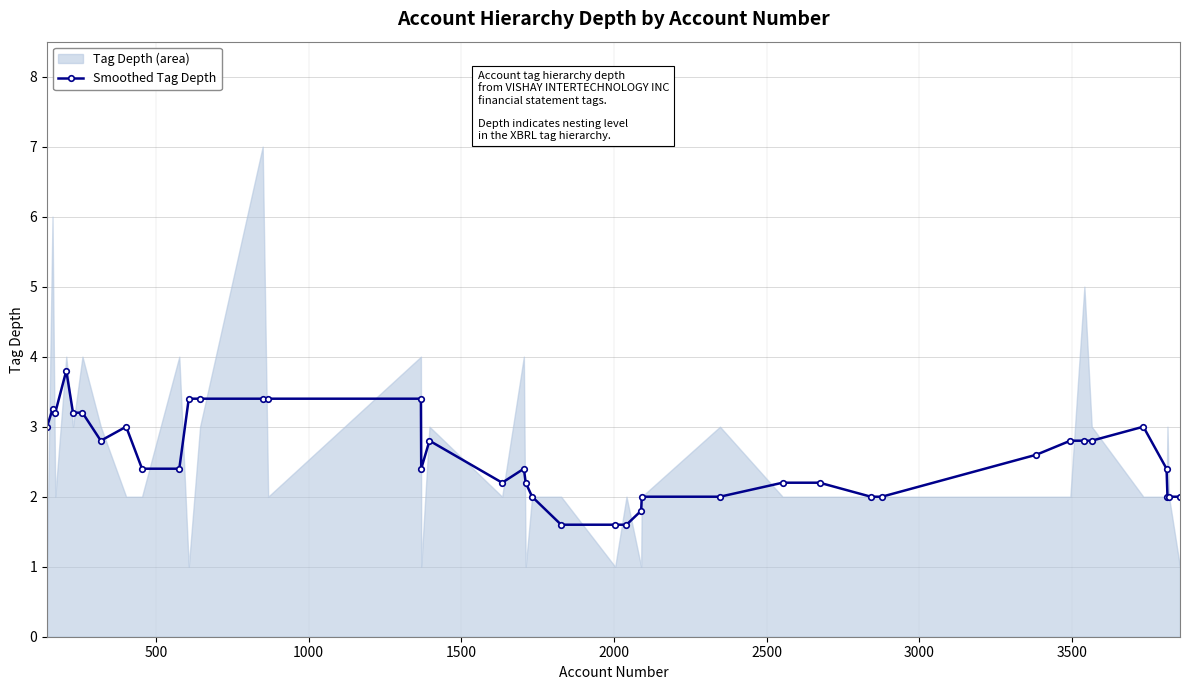

What is the sum of all values?

102.7